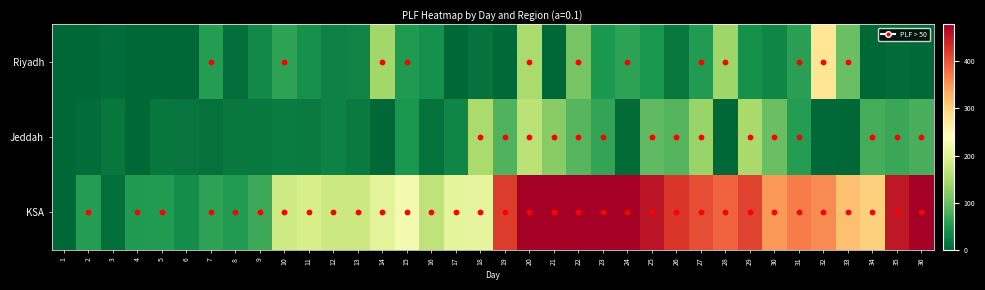

At which category does the chart reach its peak across all series?

20